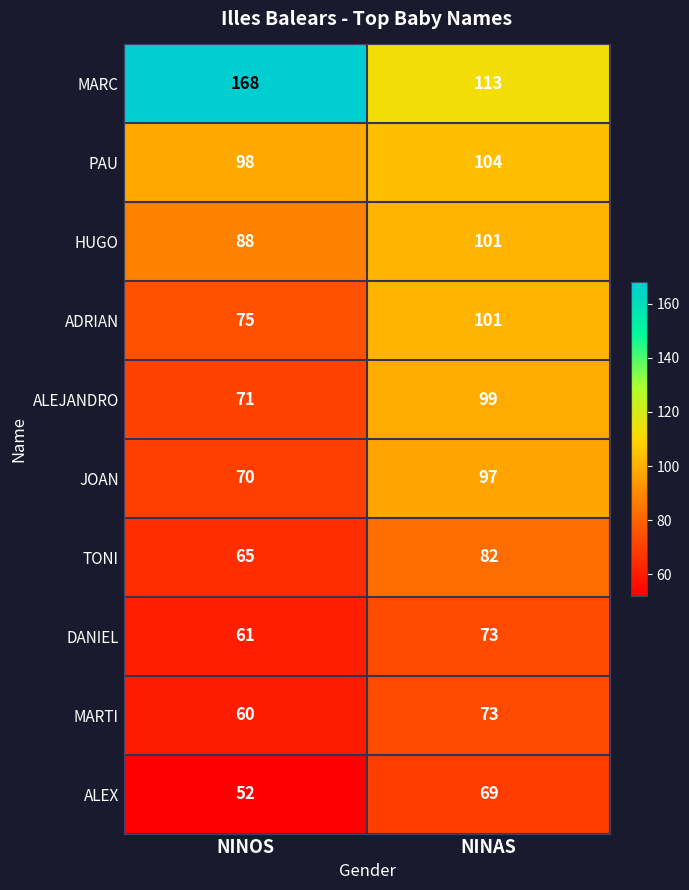

What is the spread (max minus min) of values at NINOS?

116